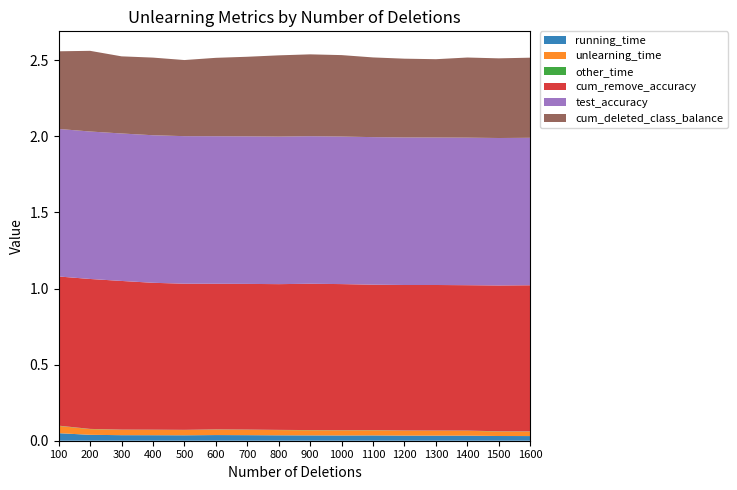

Reading left to right, what are all the values shown in this chart?

running_time: 100=0.0	200=0.0	300=0.0	400=0.0	500=0.0	600=0.0	700=0.0	800=0.0	900=0.0	1000=0.0	1100=0.0	1200=0.0	1300=0.0	1400=0.0	1500=0.0	1600=0.0
unlearning_time: 100=0.0	200=0.0	300=0.0	400=0.0	500=0.0	600=0.0	700=0.0	800=0.0	900=0.0	1000=0.0	1100=0.0	1200=0.0	1300=0.0	1400=0.0	1500=0.0	1600=0.0
other_time: 100=0.0	200=0.0	300=0.0	400=0.0	500=0.0	600=0.0	700=0.0	800=0.0	900=0.0	1000=0.0	1100=0.0	1200=0.0	1300=0.0	1400=0.0	1500=0.0	1600=0.0
cum_remove_accuracy: 100=1.0	200=1.0	300=1.0	400=1.0	500=1.0	600=1.0	700=1.0	800=1.0	900=1.0	1000=1.0	1100=1.0	1200=1.0	1300=1.0	1400=1.0	1500=1.0	1600=1.0
test_accuracy: 100=1.0	200=1.0	300=1.0	400=1.0	500=1.0	600=1.0	700=1.0	800=1.0	900=1.0	1000=1.0	1100=1.0	1200=1.0	1300=1.0	1400=1.0	1500=1.0	1600=1.0
cum_deleted_class_balance: 100=0.5	200=0.5	300=0.5	400=0.5	500=0.5	600=0.5	700=0.5	800=0.5	900=0.5	1000=0.5	1100=0.5	1200=0.5	1300=0.5	1400=0.5	1500=0.5	1600=0.5